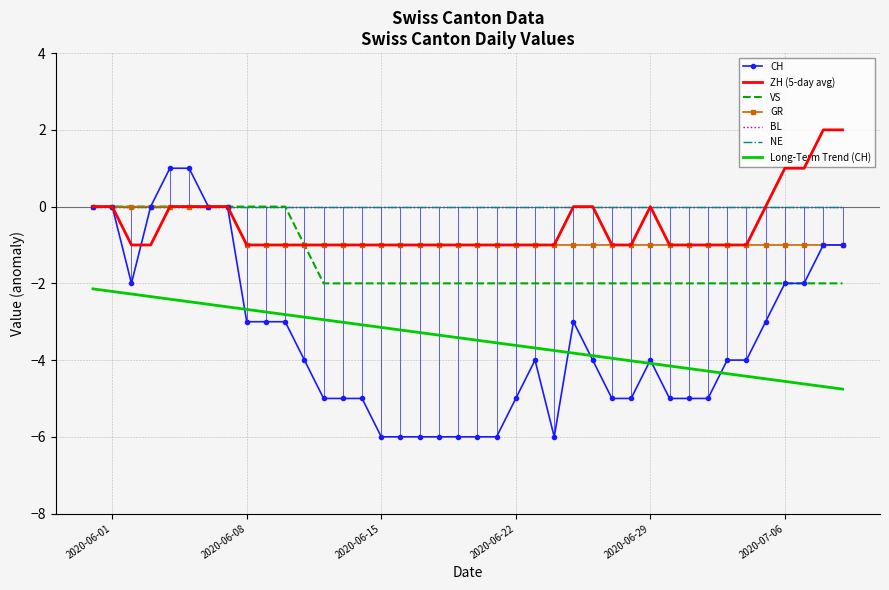

What is the minimum value shown in the chart?

-6